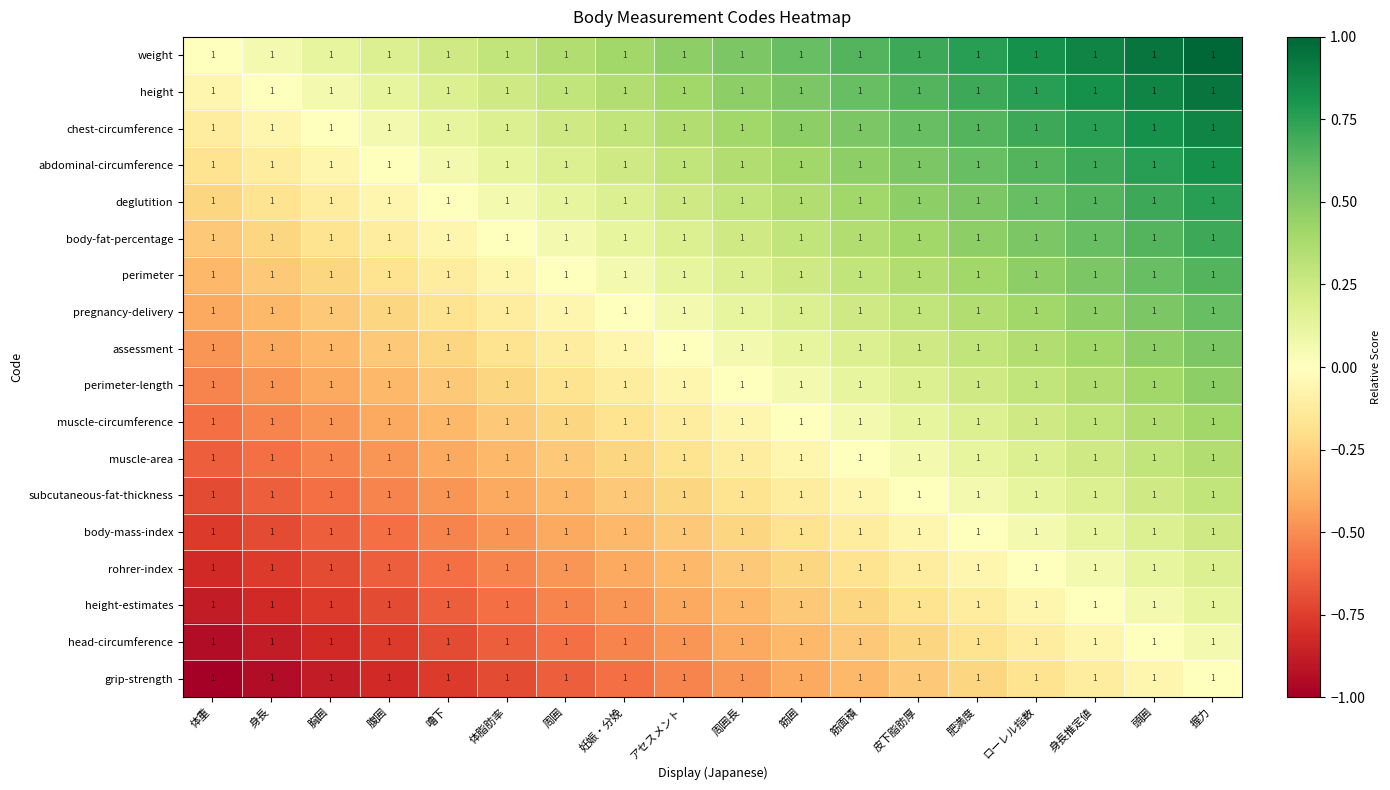

Read the muscle-circumference value at 身長推定値.

0.3